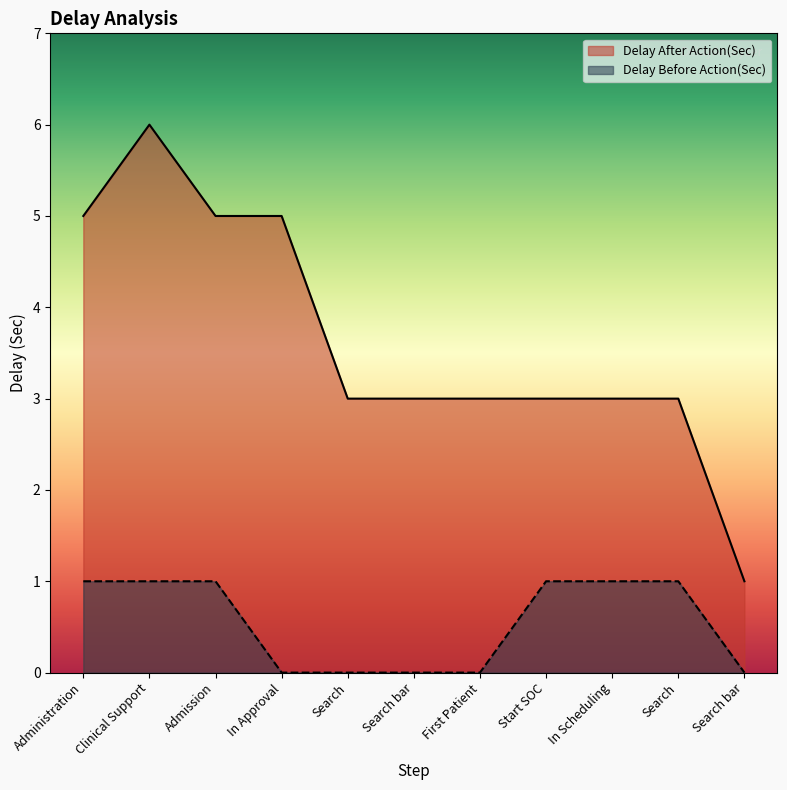

At In Approval, list the series in order from smallest to largest.

Delay Before Action(Sec), Delay After Action(Sec)